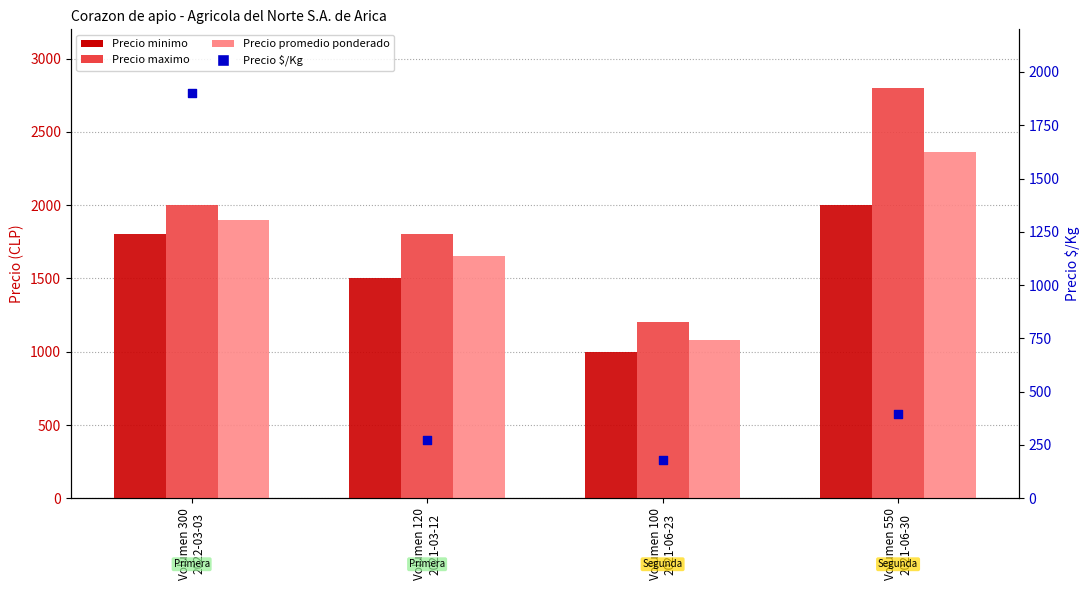

What is the total value across all series at Volumen 100
2021-06-23?

3460